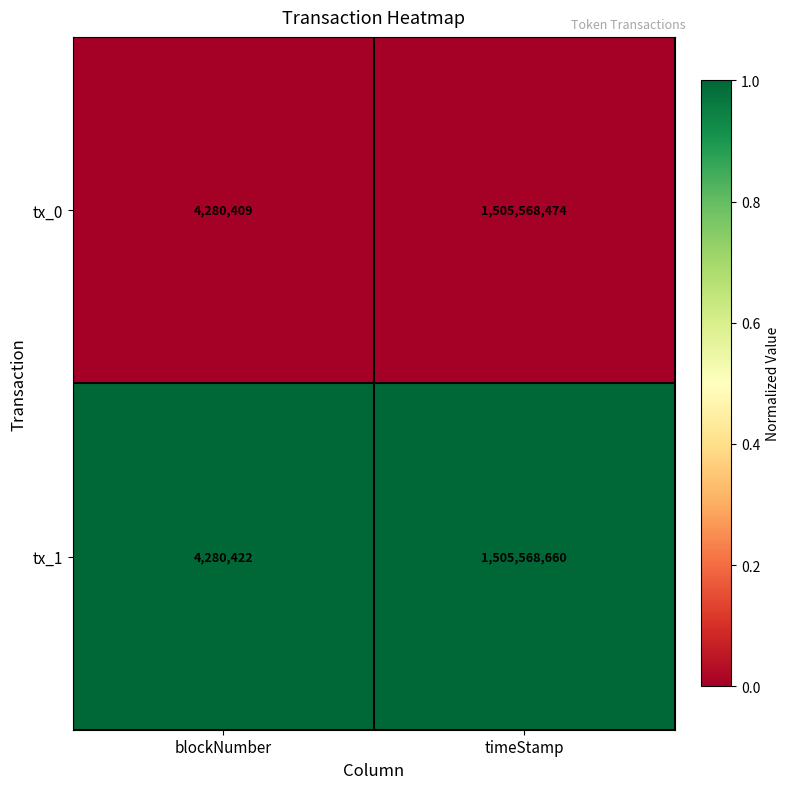

Is it true that tx_1 equals 4280422 at blockNumber?

True